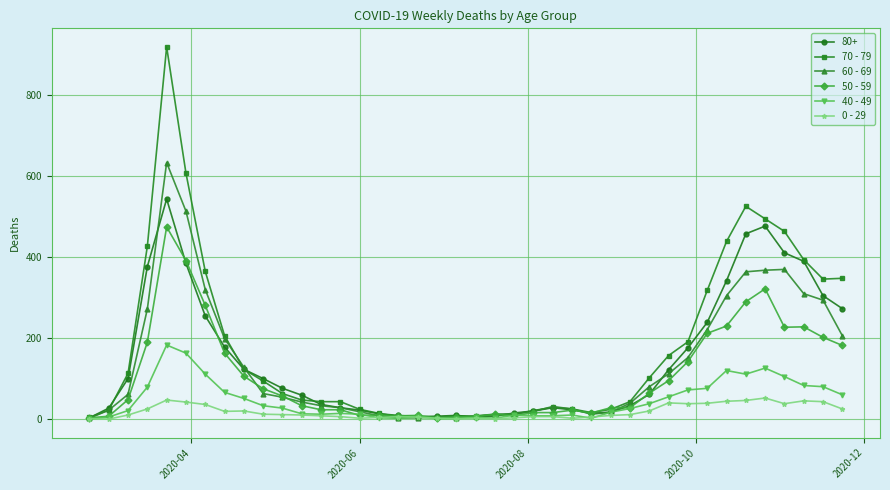

List the series in order of their peak value, lowest first.

0 - 29, 40 - 49, 50 - 59, 80+, 60 - 69, 70 - 79